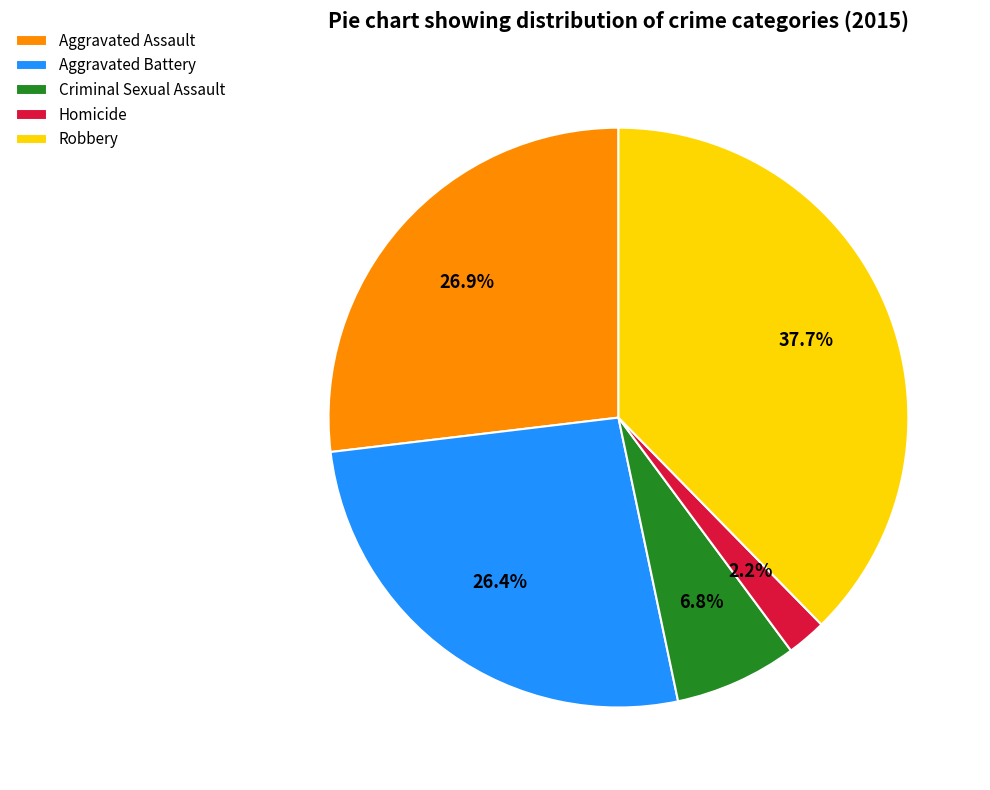

How many segments does this pie chart have?

5